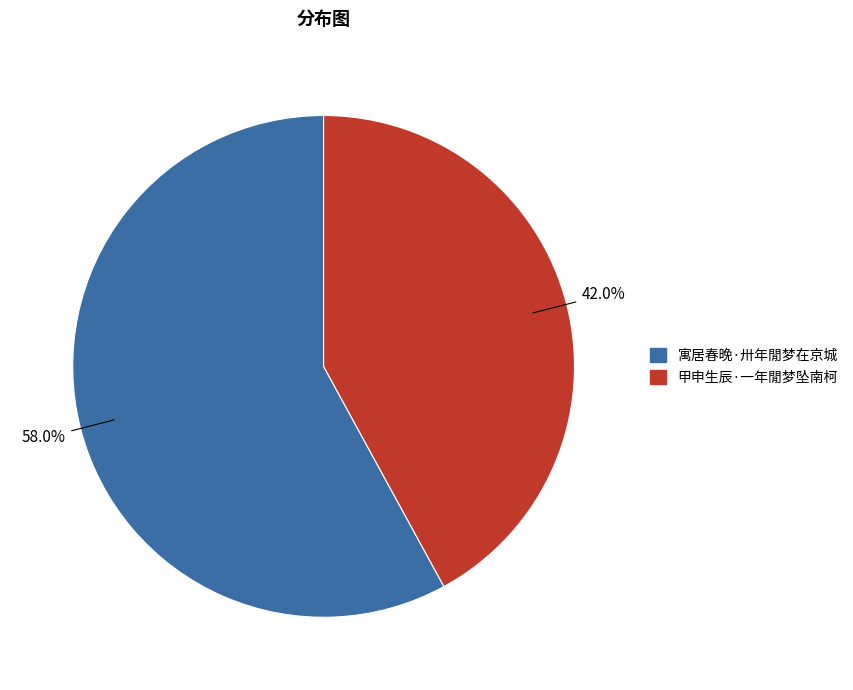

Between 甲申生辰·一年閒梦坠南柯 and 寓居春晚·卅年閒梦在京城, which is larger?

寓居春晚·卅年閒梦在京城